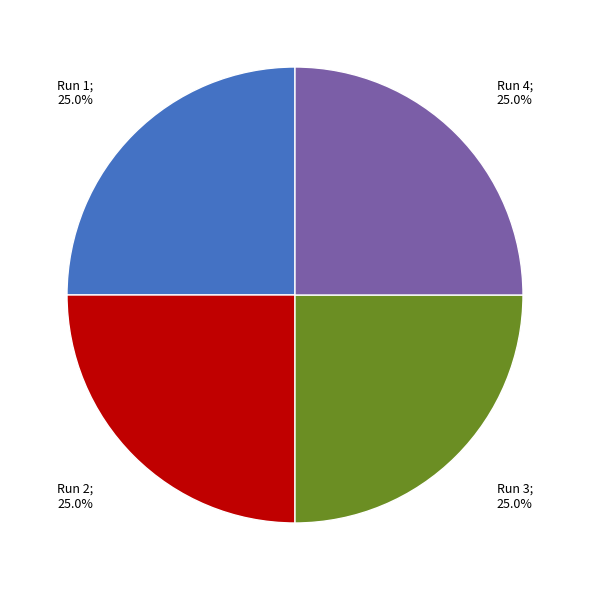

Does any single category account for the majority?

No